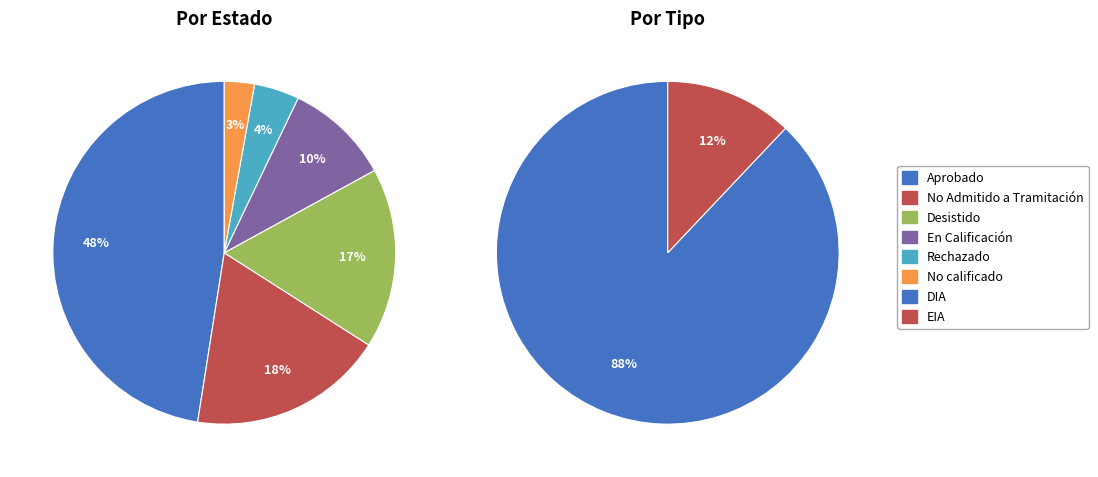

Is it true that Aprobado is 48% of the pie?

True